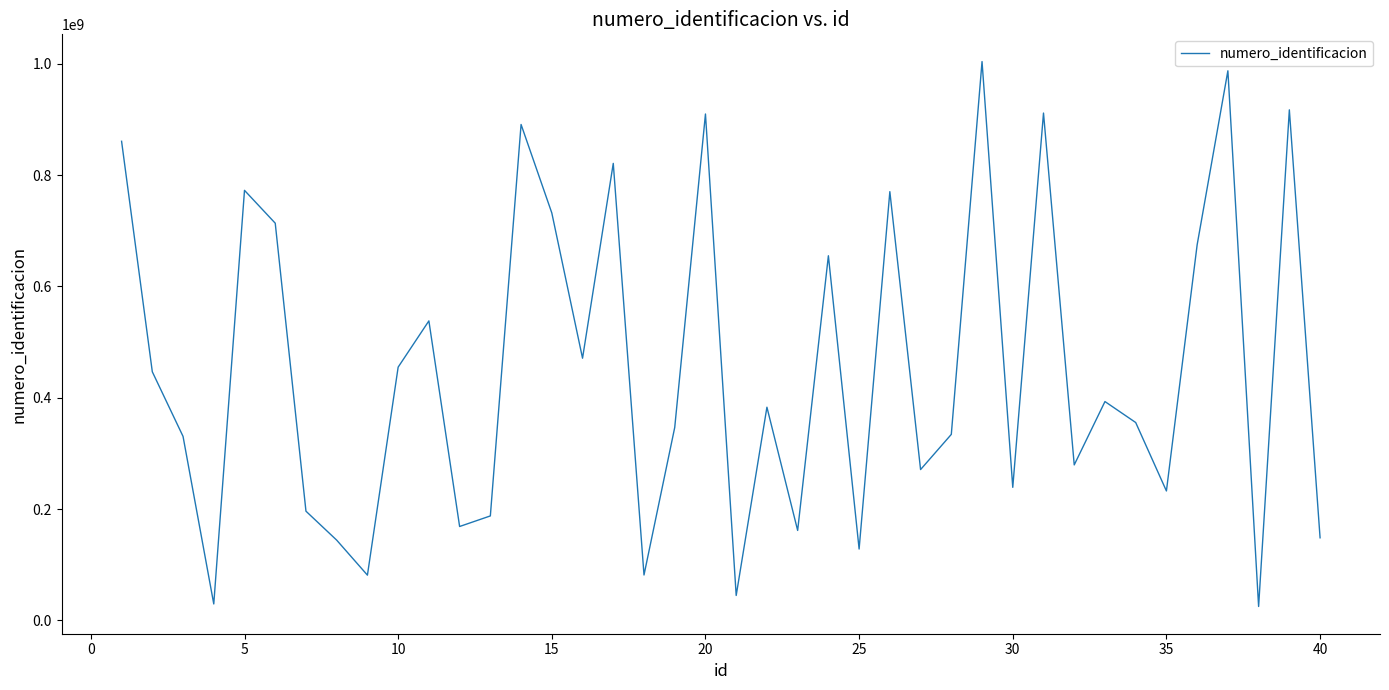

What is the smallest value displayed?

25142276